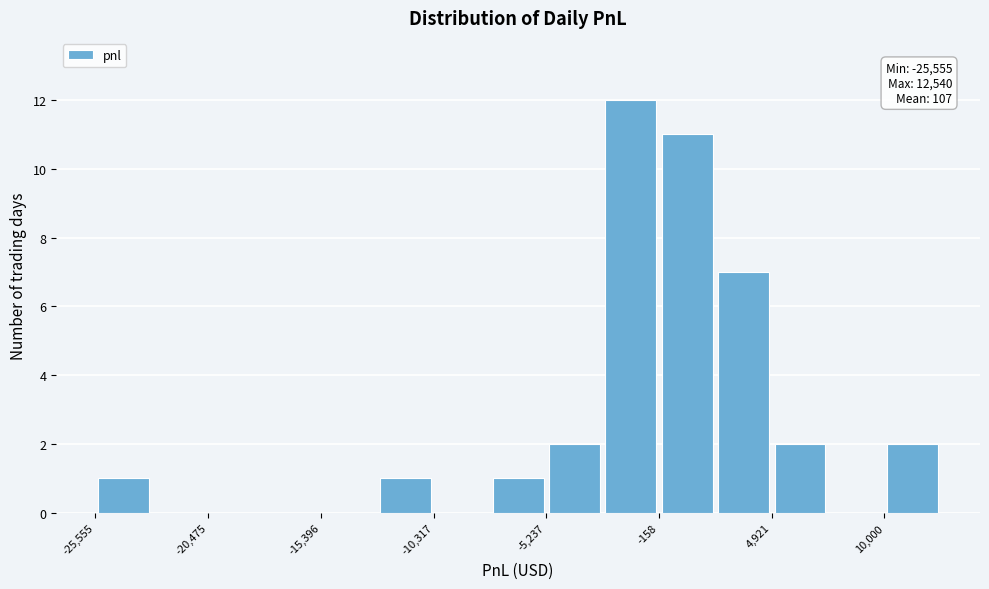

Around what value on the x-axis is the tallest bar? Give the approximate position of its centre, as read against the axis.

-1000